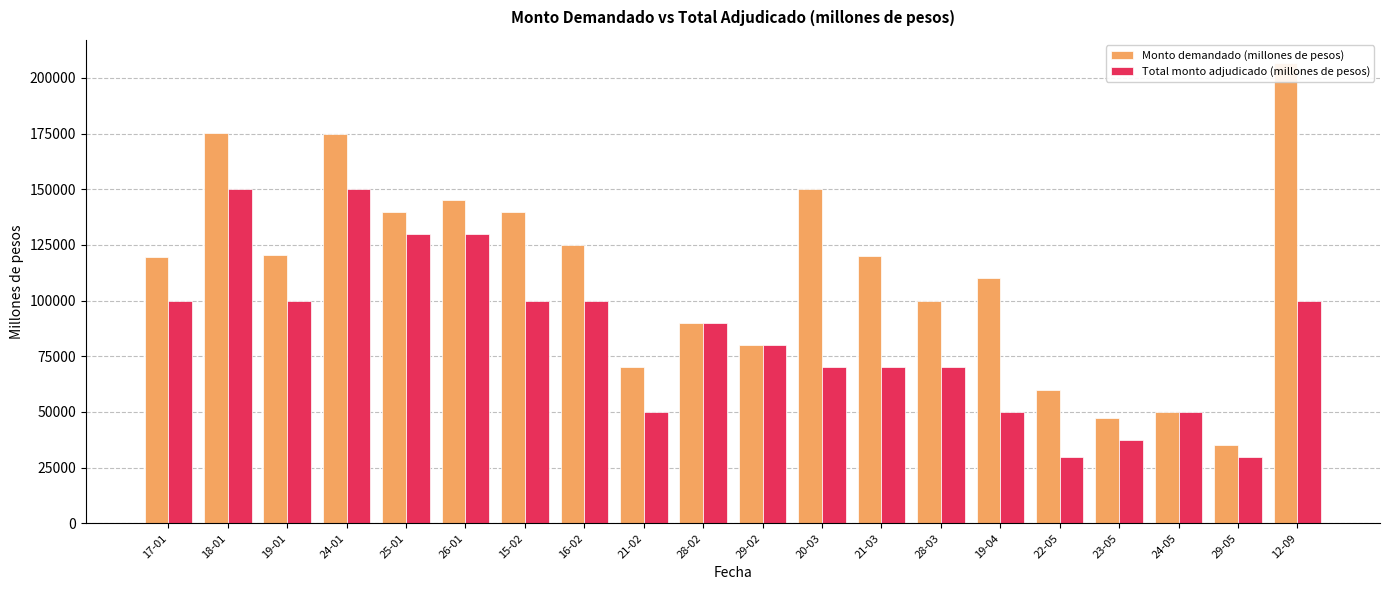

What is the lowest value of the Monto demandado (millones de pesos) series?

35000